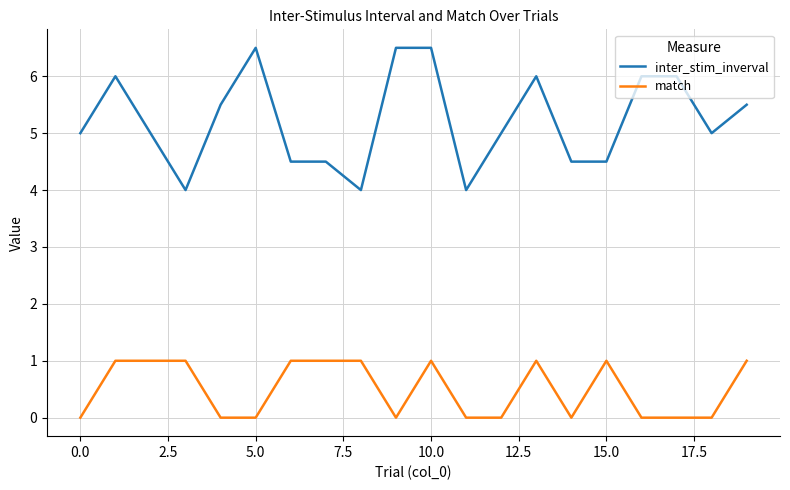

List the series in order of their overall mean, highest first.

inter_stim_inverval, match